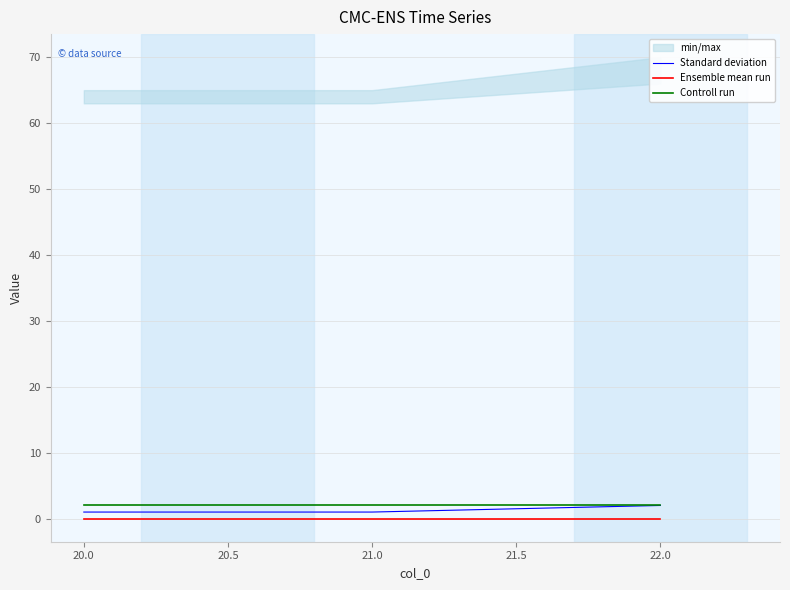

Is it true that Controll run equals 2 at 20.0?

True